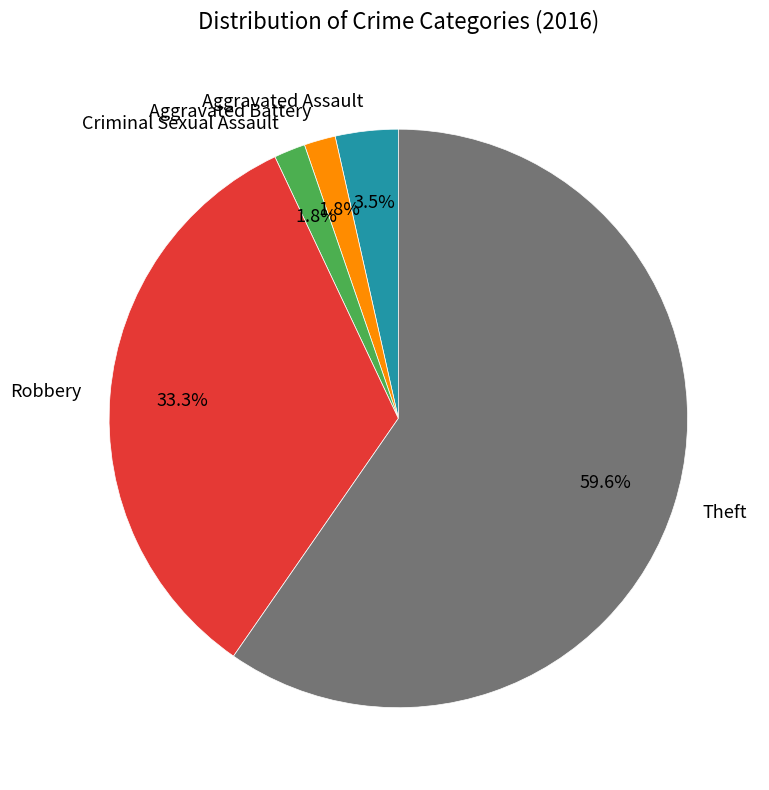

To the nearest percent, what is the average slice percentage?

20%